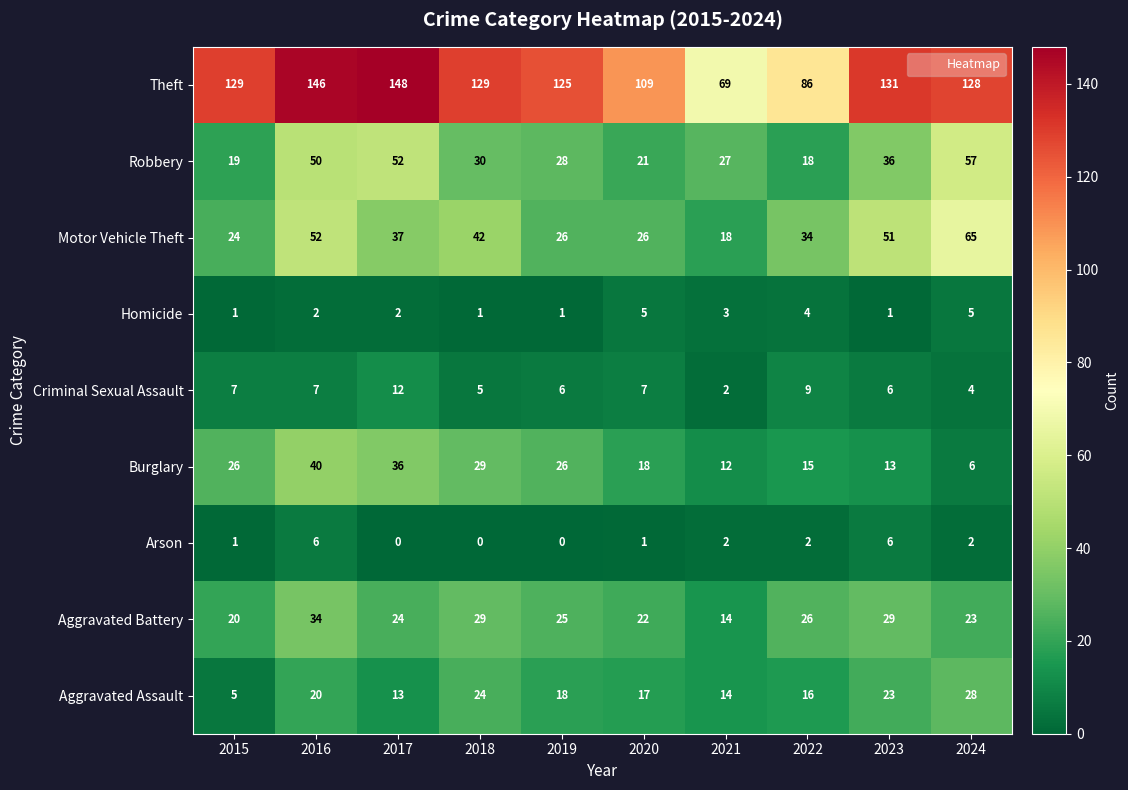

What is the spread (max minus min) of values at 2024?

126